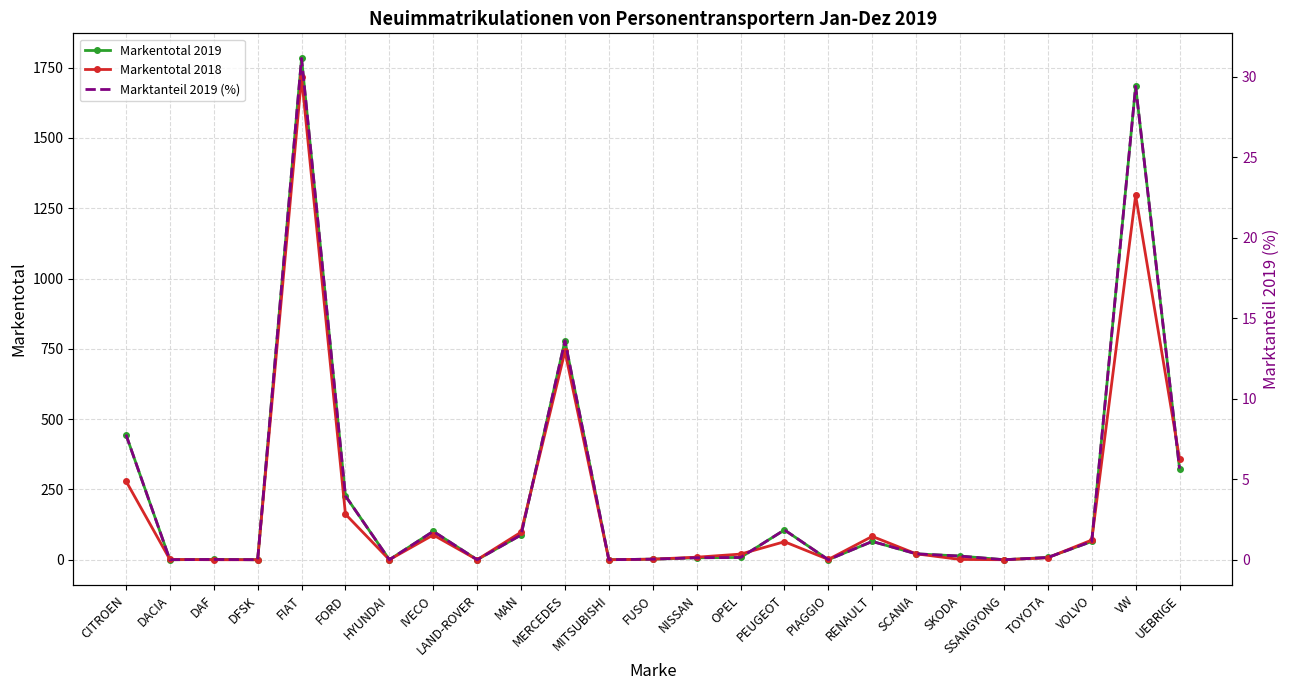

Rank the series at SCANIA from highest to lowest value.

Markentotal 2019, Markentotal 2018, Marktanteil 2019 (%)